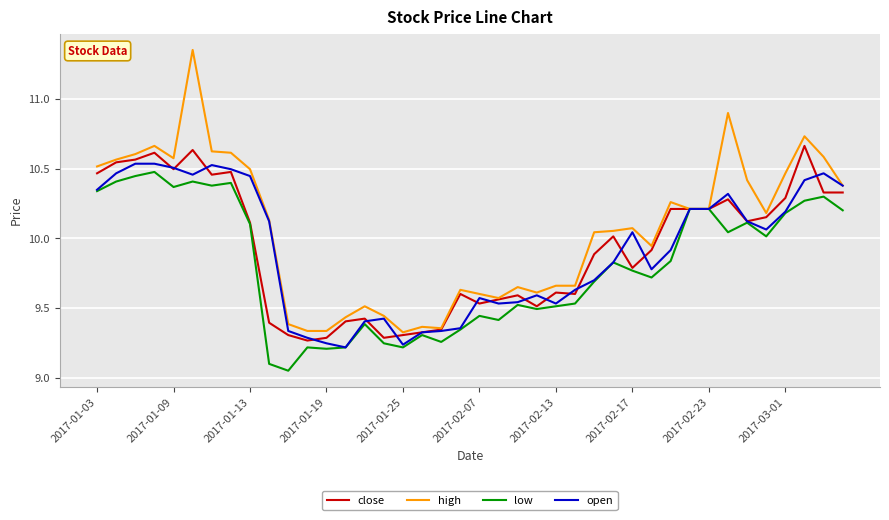

Which series has the widest spread of values?

high